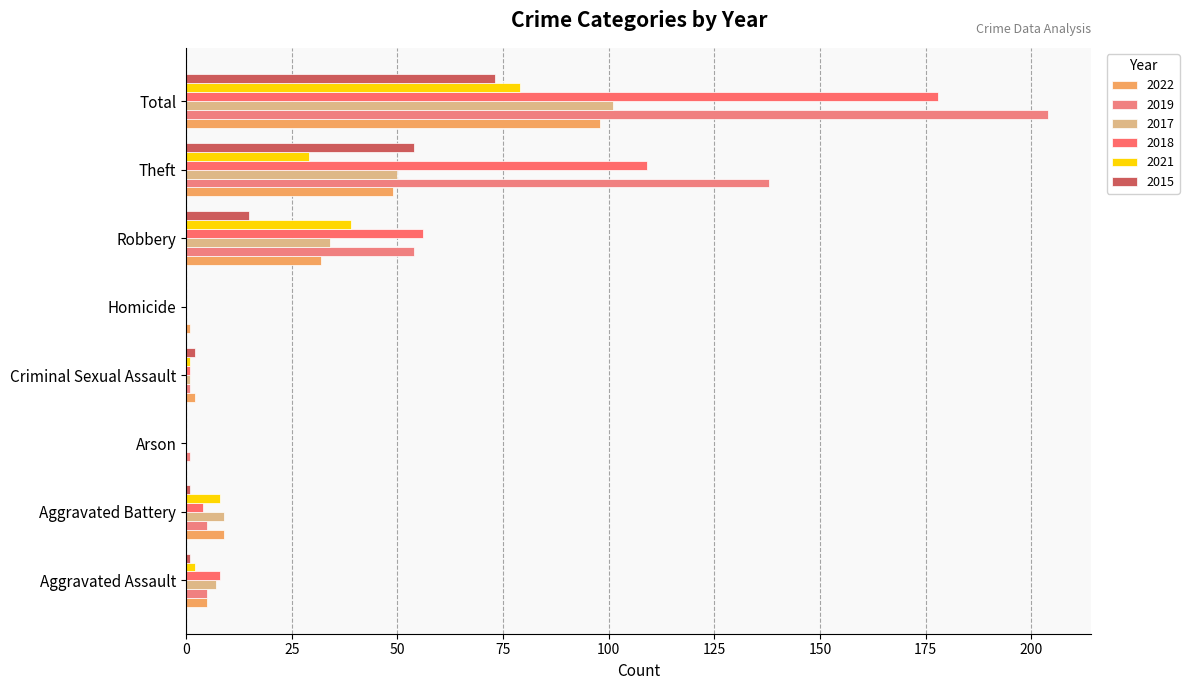

True or false: 2022 has a value of 1 at Homicide.

True